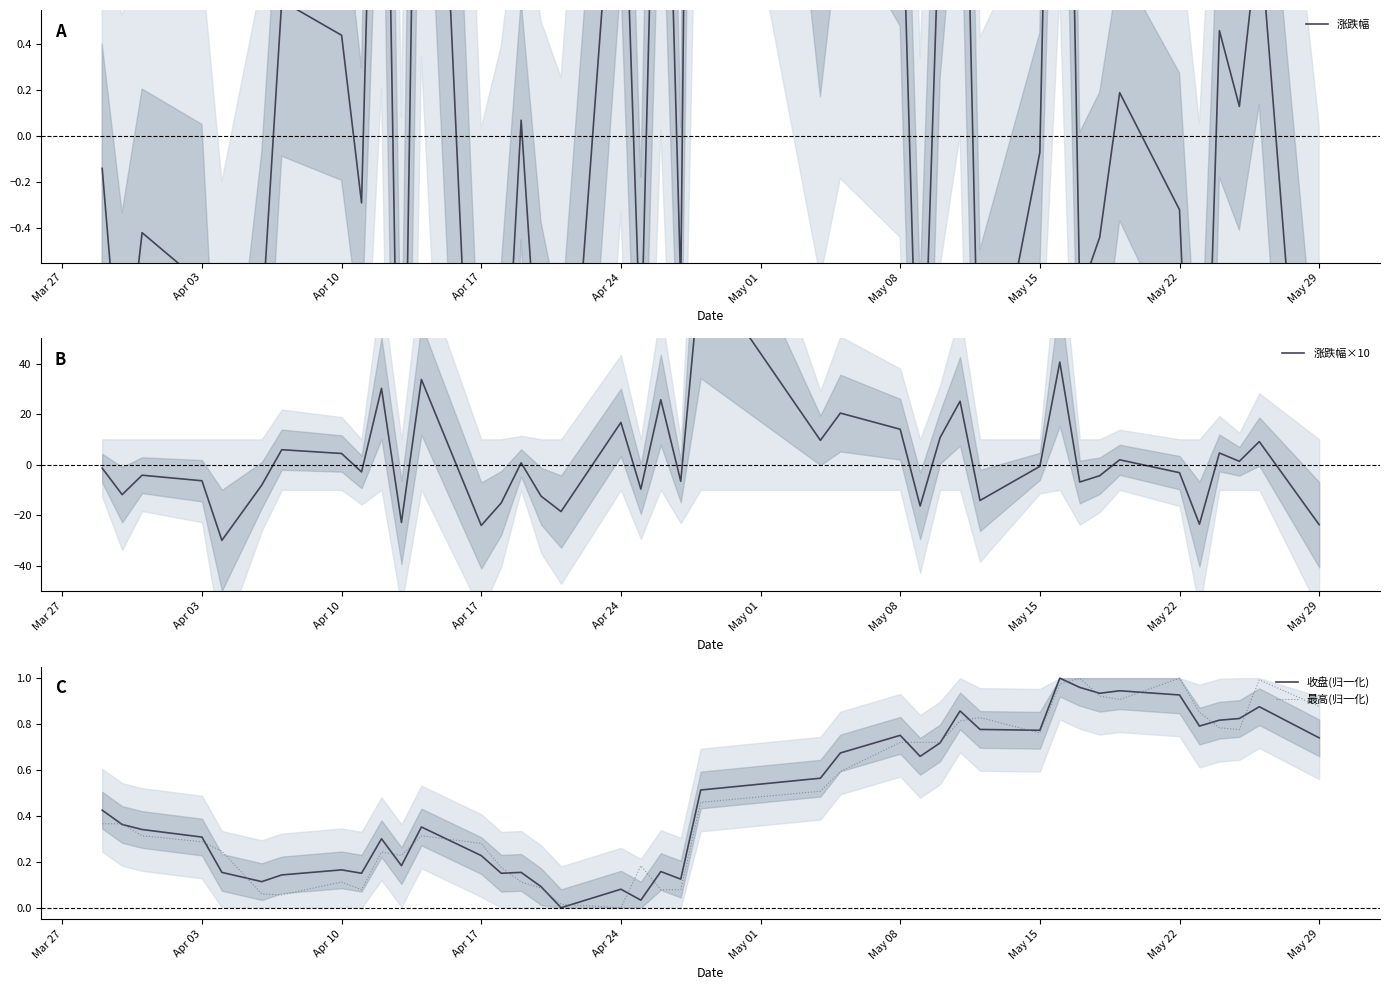

Is the value of 涨跌幅 at Apr 10 greater than the value of 收盘(归一化) at May 29?

No